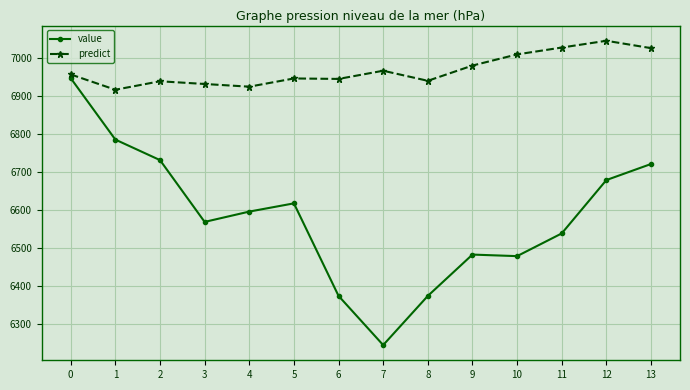

Is this an area chart (filled region under the line)?

No